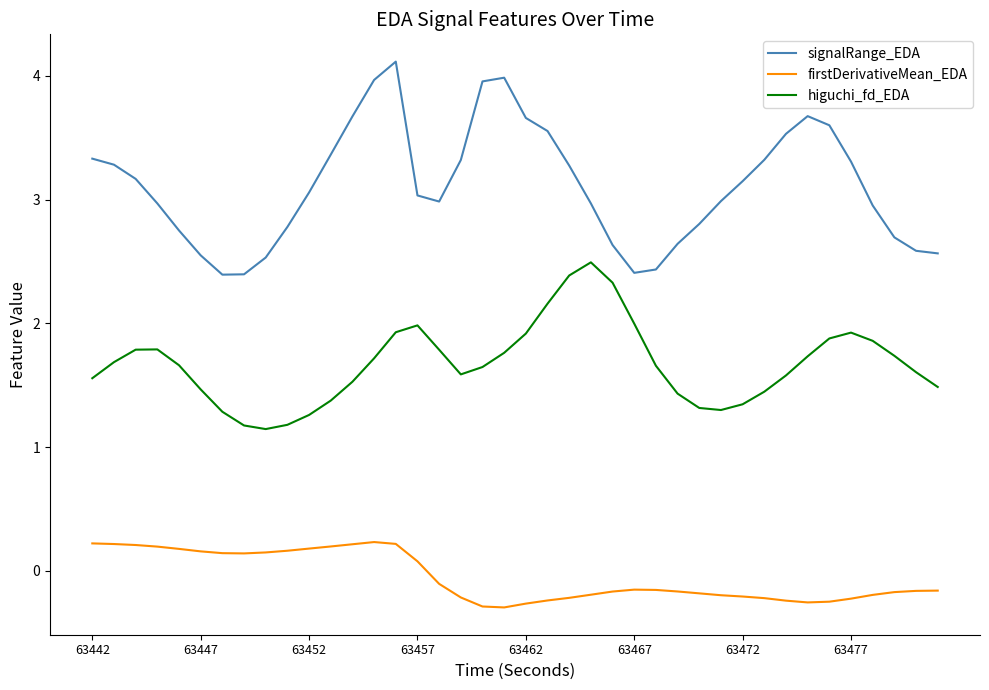

True or false: signalRange_EDA and higuchi_fd_EDA cross at least once.

False